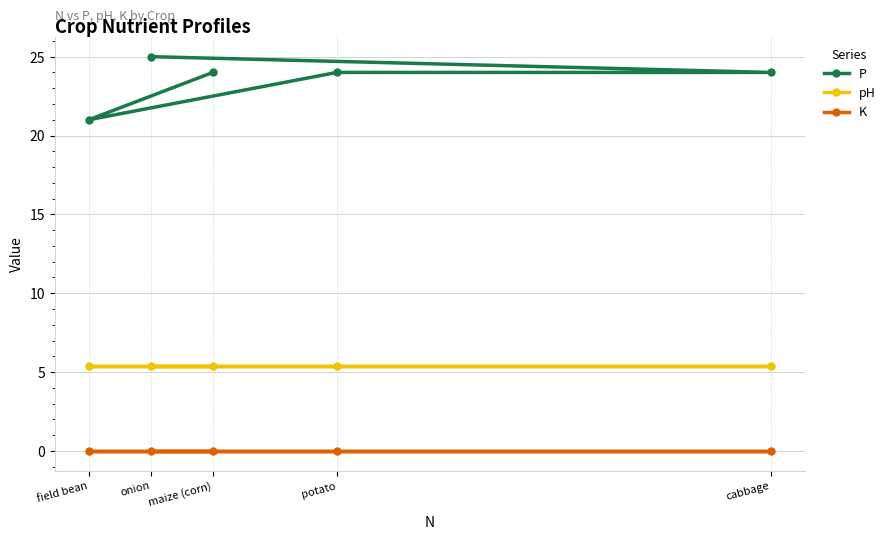

True or false: pH and K cross at least once.

False